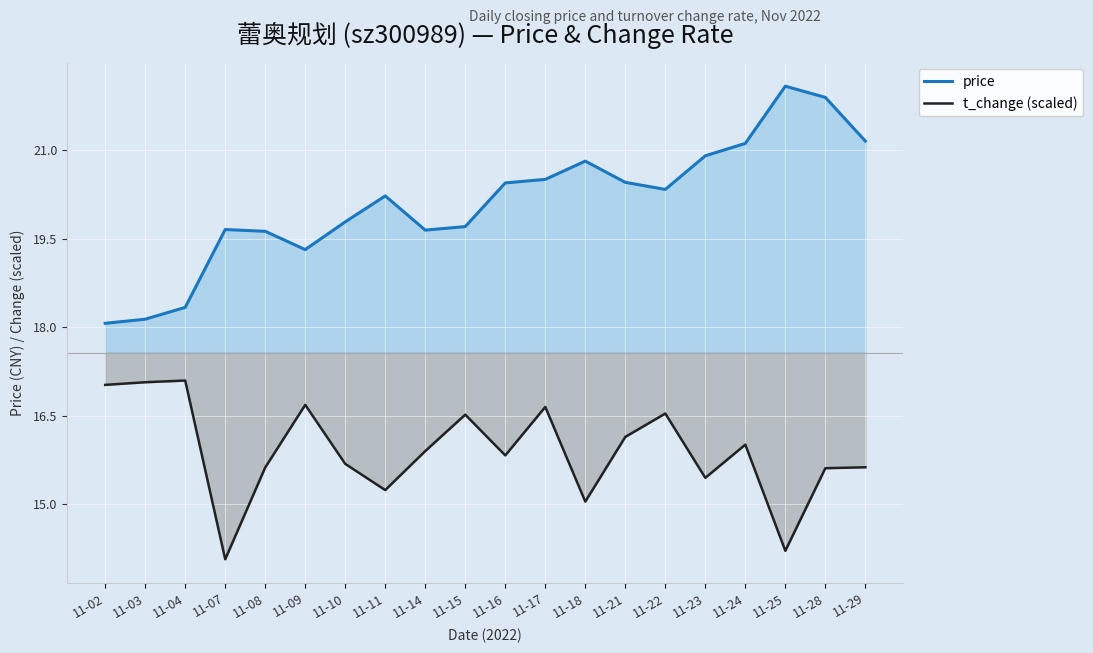

Rank the series by their average value, from highest to lowest.

price, t_change (scaled)